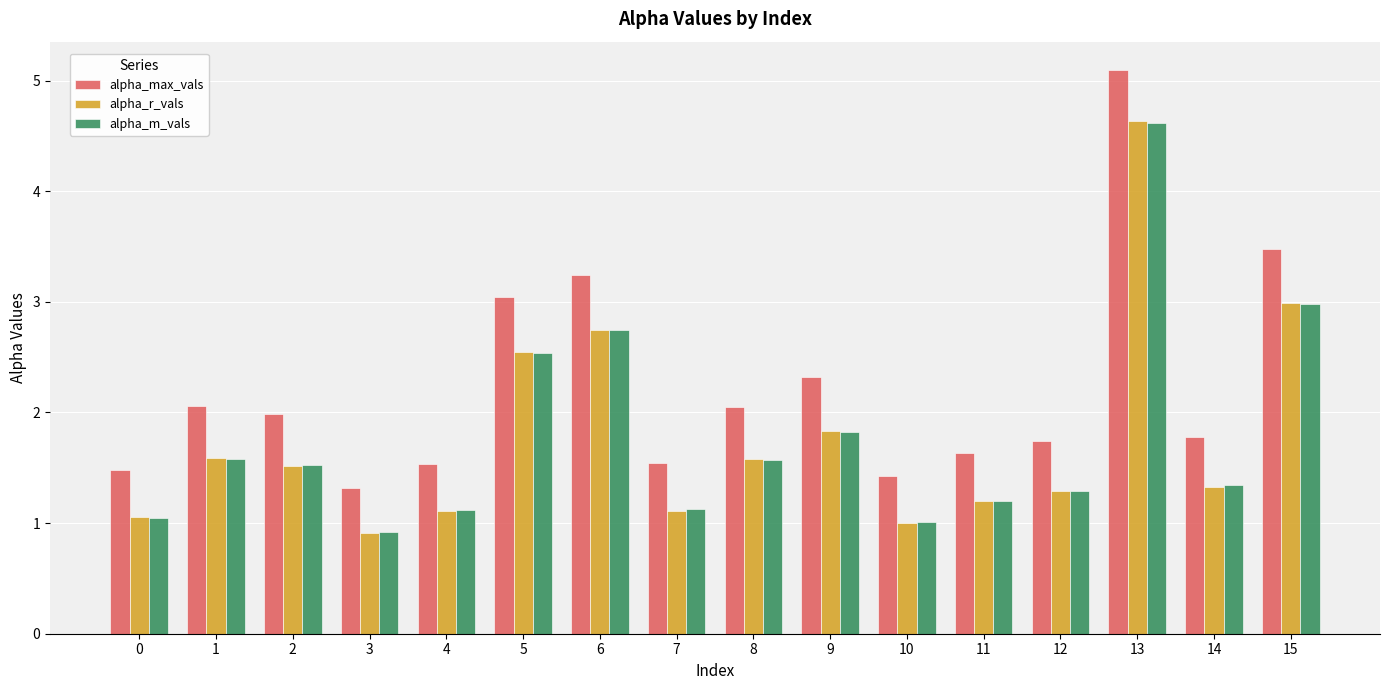

How many distinct data groups are displayed?

3